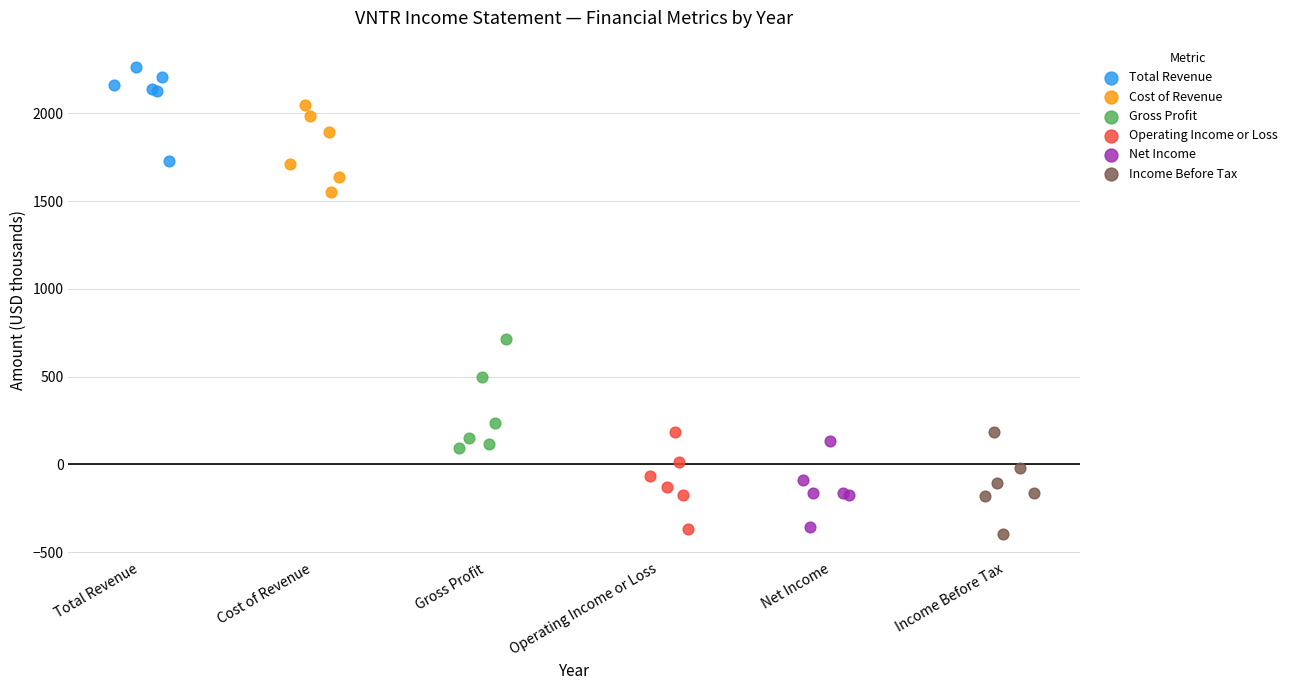

Which series reaches the maximum Y coordinate?

Total Revenue